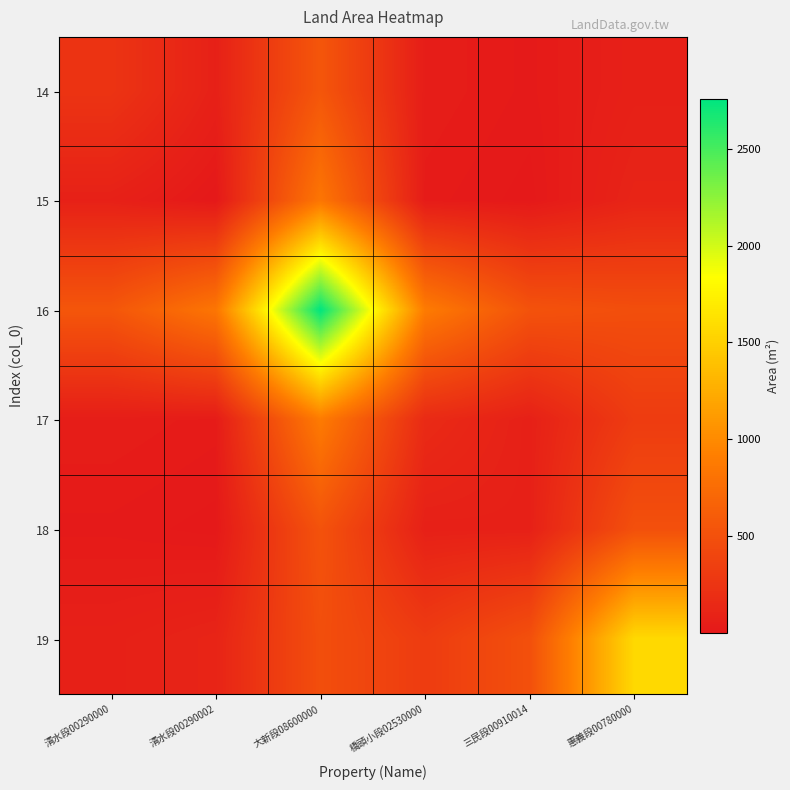

Which series has the largest range (max minus min)?

16